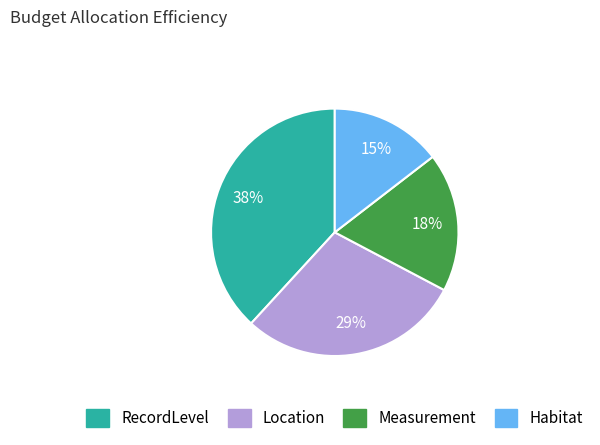

To the nearest percent, what percentage of the pie is Location?

29%